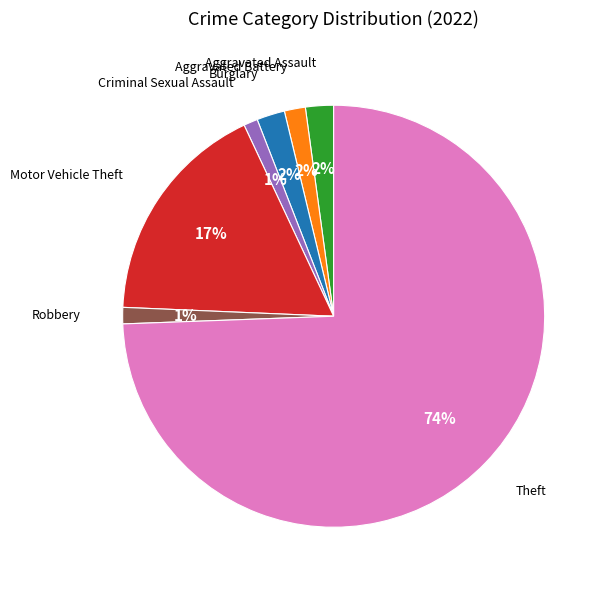

To the nearest percent, what is the average slice percentage?

14%